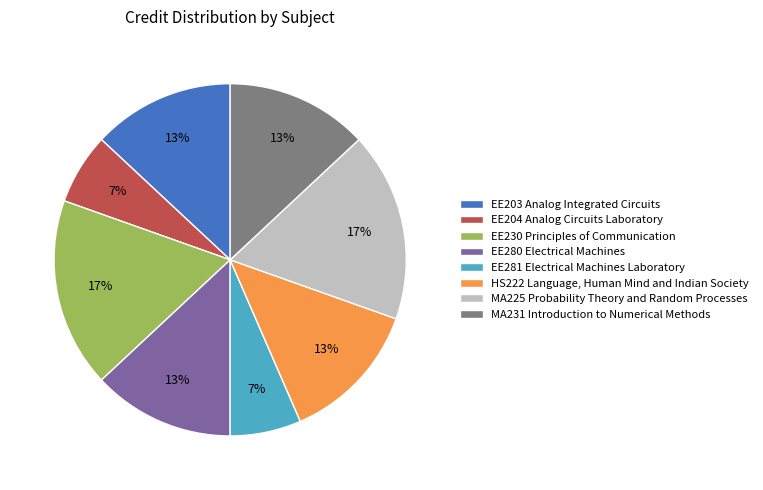

Which has a higher value, MA225 Probability Theory and Random Processes or EE280 Electrical Machines?

MA225 Probability Theory and Random Processes